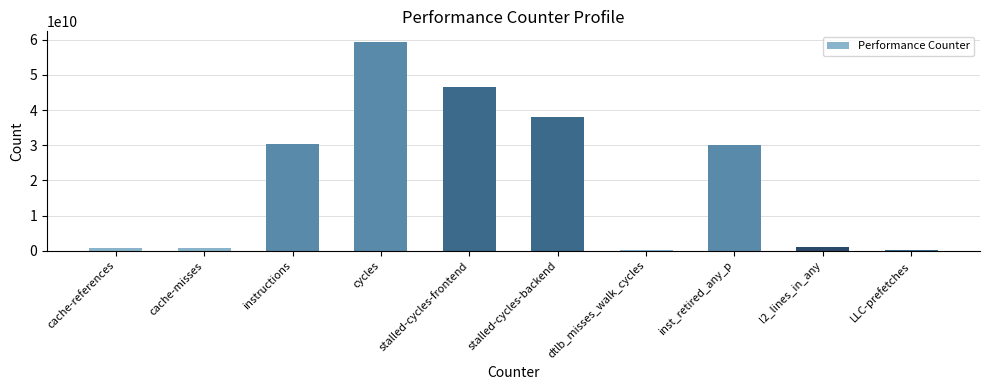

The value at cache-misses is 690865489. True or false?

True